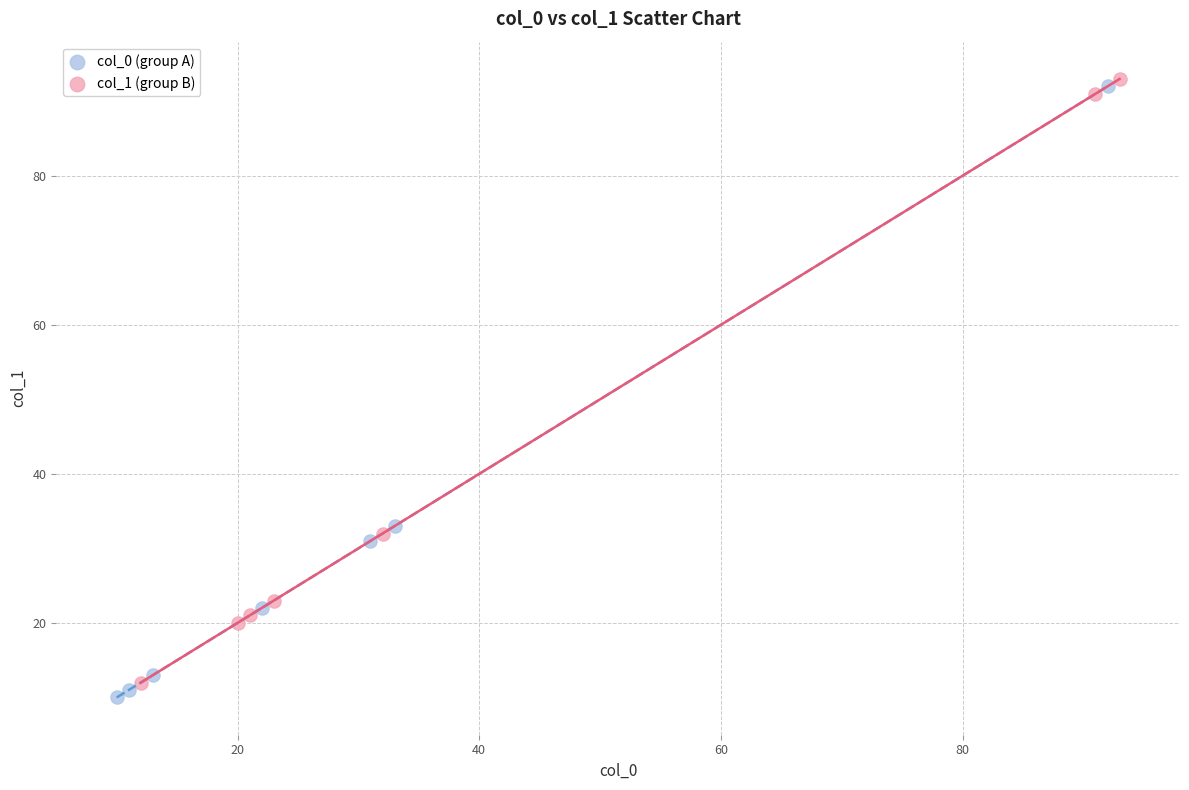

Which series has the largest Y range (max minus min)?

col_0 (group A)